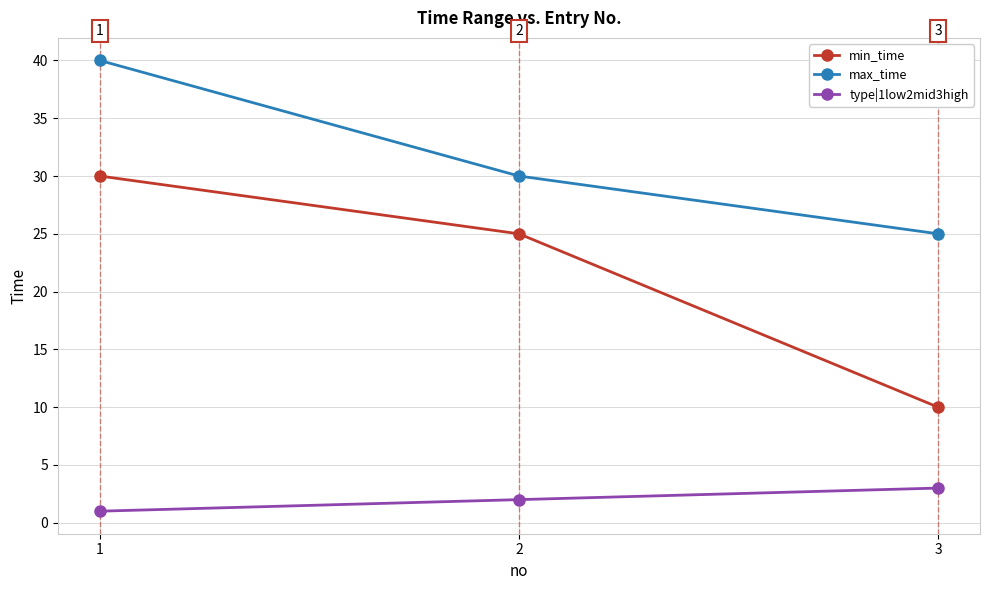

Reading right to left, transcribe all the data shown in this chart.

min_time: 3=10	2=25	1=30
max_time: 3=25	2=30	1=40
type|1low2mid3high: 3=3	2=2	1=1